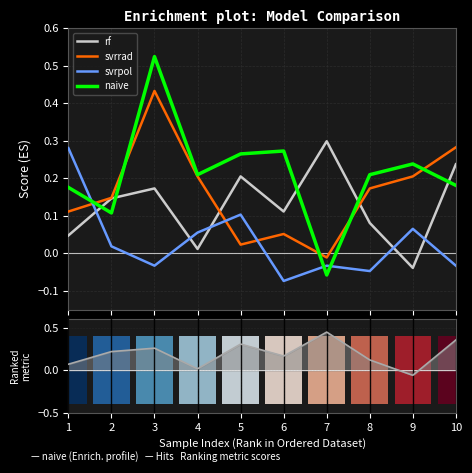

Which label corresponds to the smallest value in the chart?

6